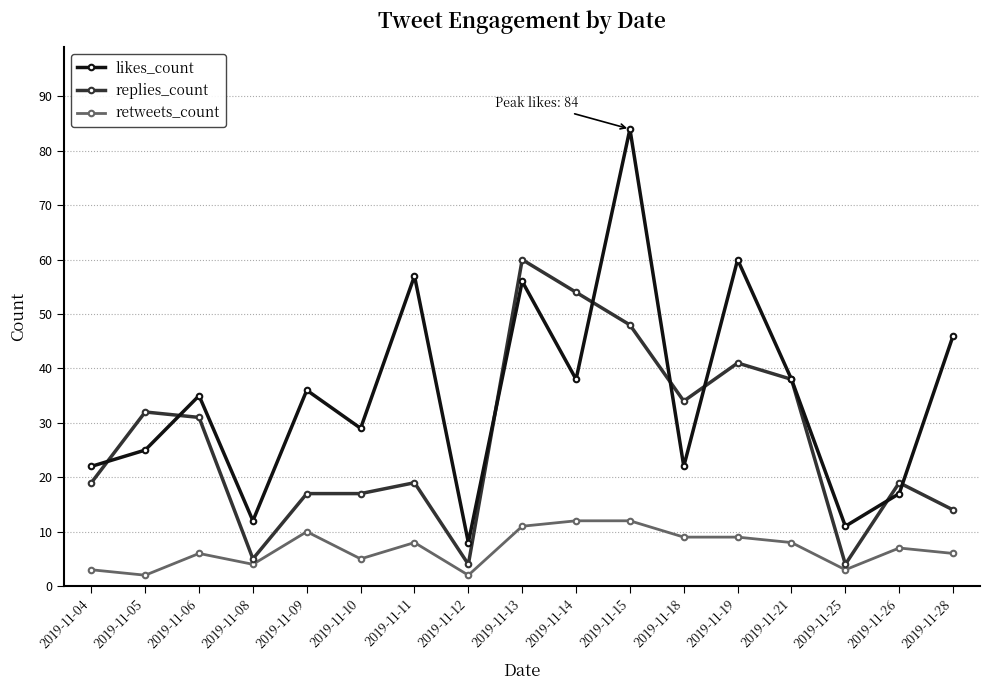

Reading left to right, what are all the values shown in this chart?

likes_count: 22	25	35	12	36	29	57	8	56	38	84	22	60	38	11	17	46
replies_count: 19	32	31	5	17	17	19	4	60	54	48	34	41	38	4	19	14
retweets_count: 3	2	6	4	10	5	8	2	11	12	12	9	9	8	3	7	6